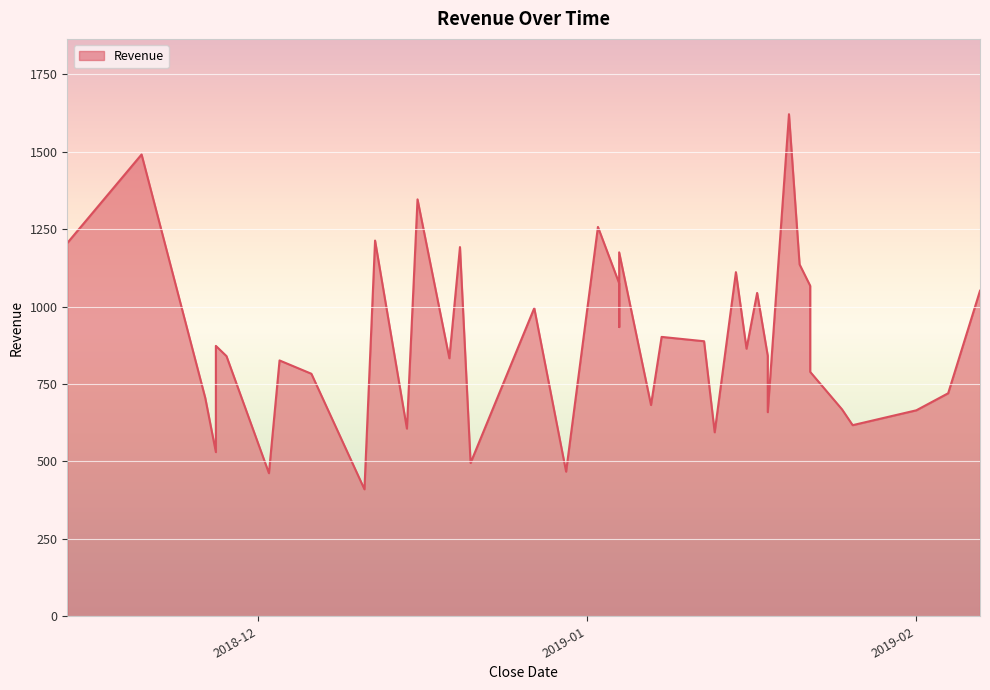

How many points are higher than both their immediate neighbors (excluding endpoints)?

11